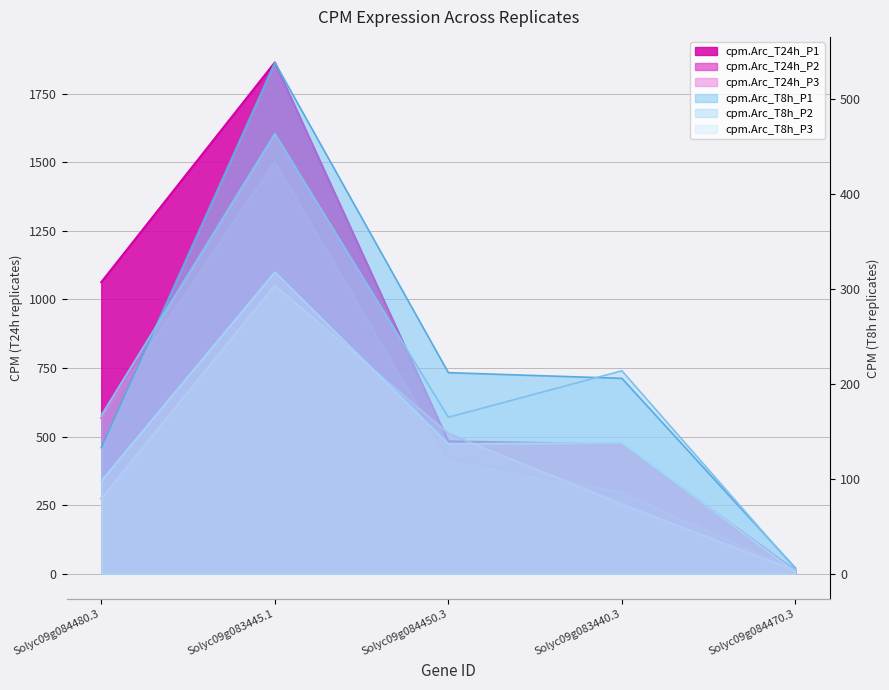

How many values in the cpm.Arc_T8h_P1 series exceed 206?

2